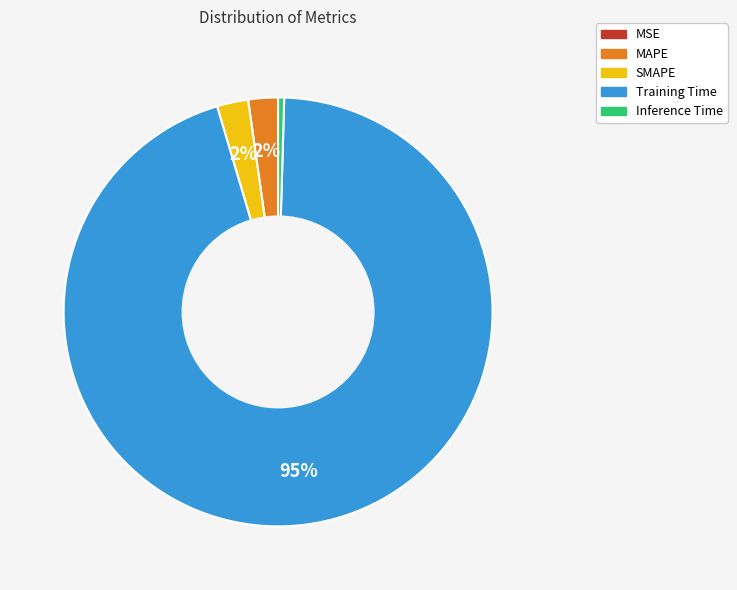

True or false: Training Time accounts for 99% of the total.

False